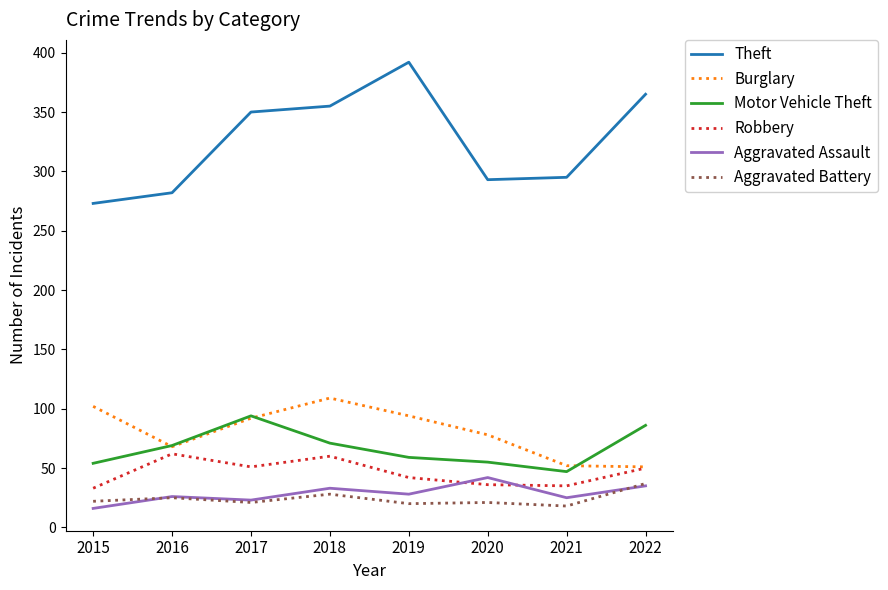

List the series in order of their peak value, highest first.

Theft, Burglary, Motor Vehicle Theft, Robbery, Aggravated Assault, Aggravated Battery